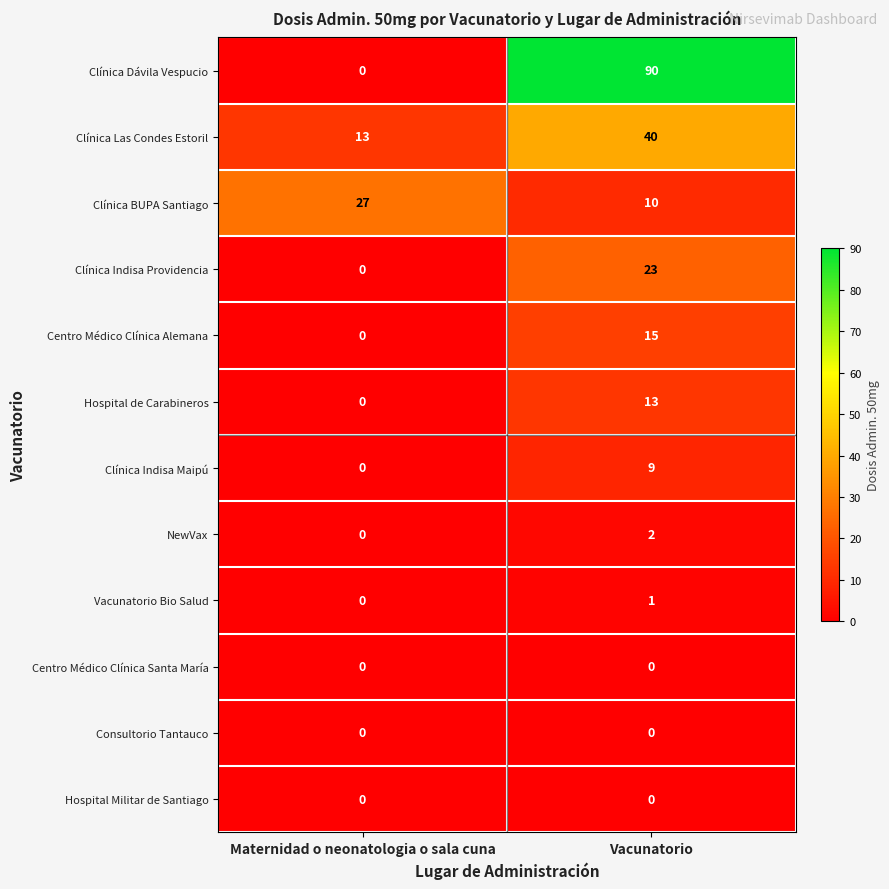

At which category is the sum across all series the highest?

Vacunatorio